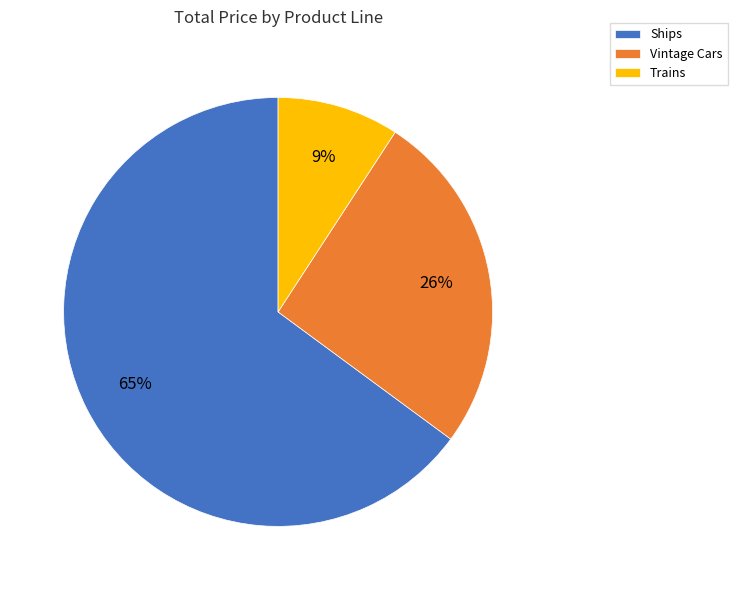

Do Trains and Ships together represent more than half of the pie?

Yes